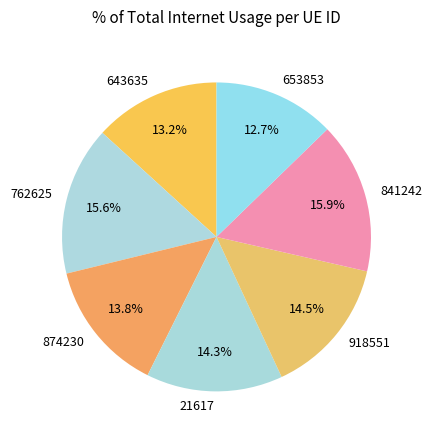

Approximately how many times larger is the value at 841242 compared to 643635?

1.2